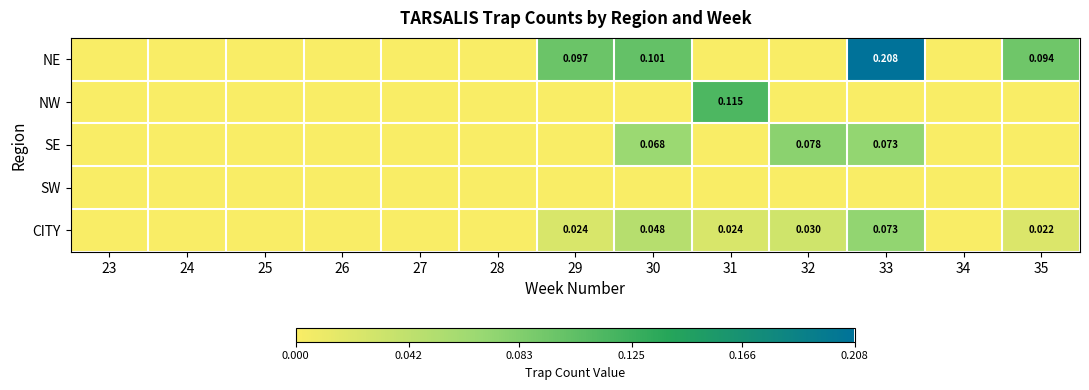

Between 25 and 23, which is larger?

25